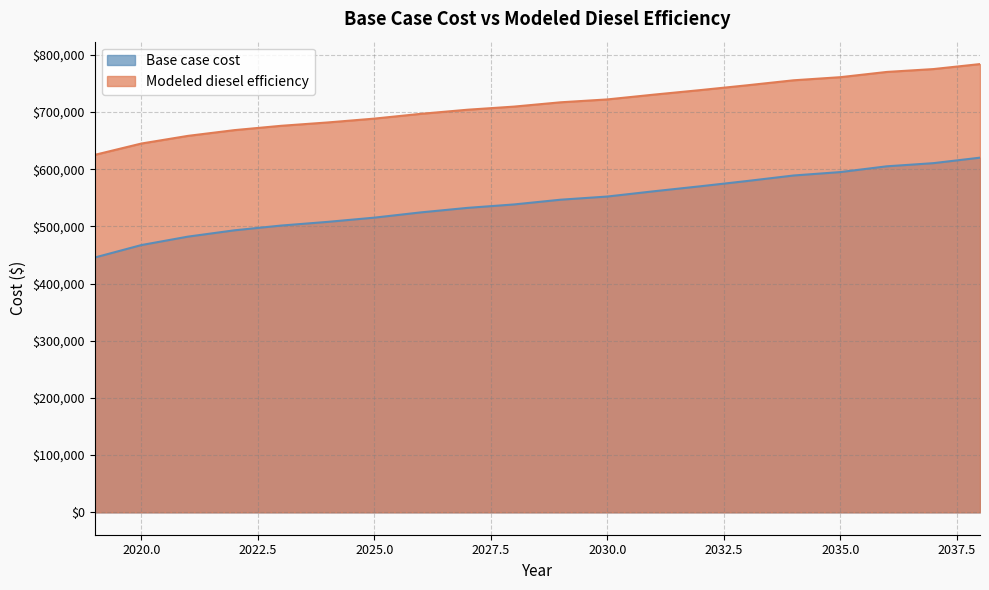

Reading left to right, transcribe all the data shown in this chart.

Base case cost: 445577.4	467350.4	482099.1	493160.6	501456.8	507909.4	515283.7	524501.7	532378.9	538402.3	546685.4	552207.5	561410.9	570165.0	579361.2	589012.4	594974.9	605074.8	610583.8	620193.7
Modeled diesel efficiency: 625111.8	644905.4	658313.4	668369.3	675911.3	681777.3	688481.2	696861.2	704022.3	709498.1	717028.2	722048.3	730415.1	738373.3	746733.5	755507.3	760927.8	770109.5	775117.7	783853.9